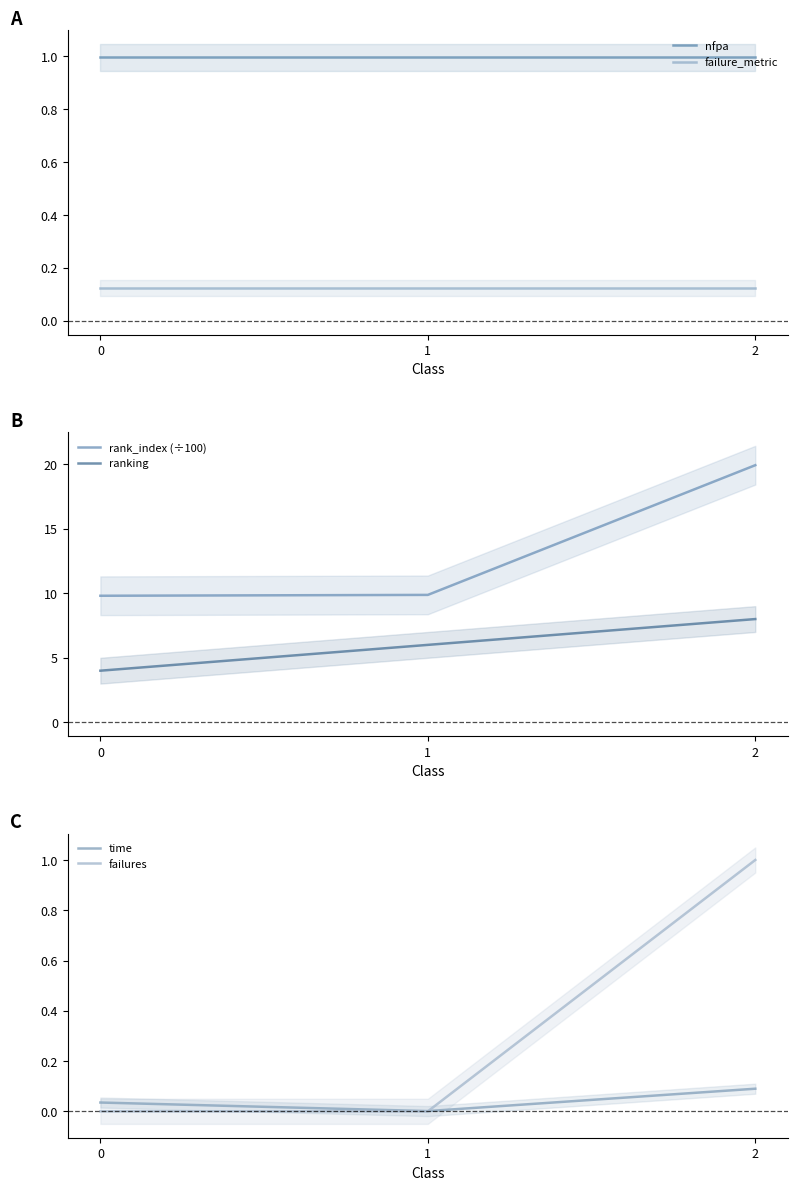

What is the value of the failure_metric point at the 1st from the left?

0.1